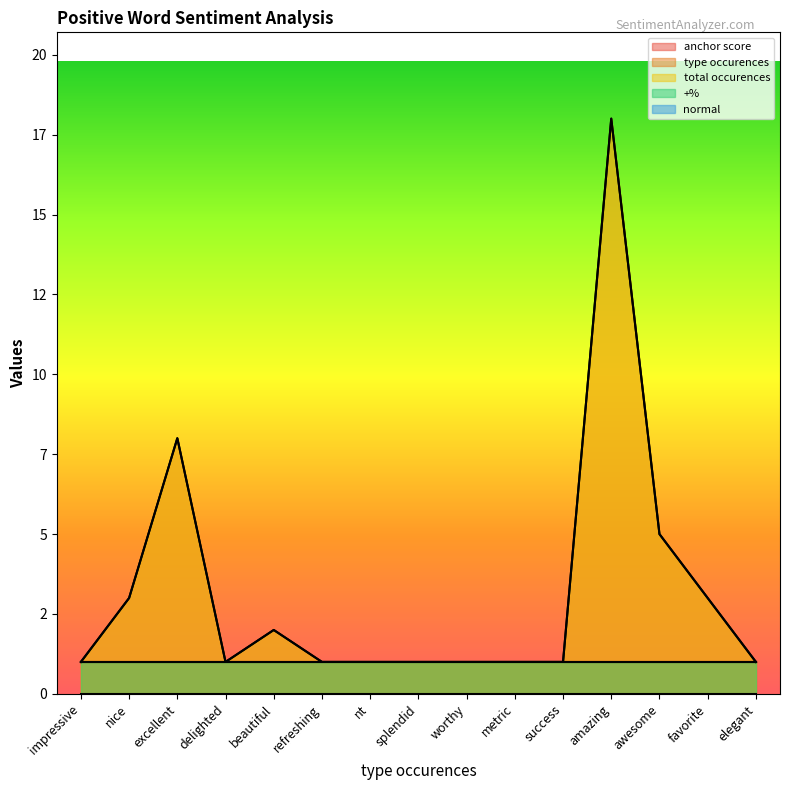

Is the value of +% at nt greater than the value of type occurences at metric?

No